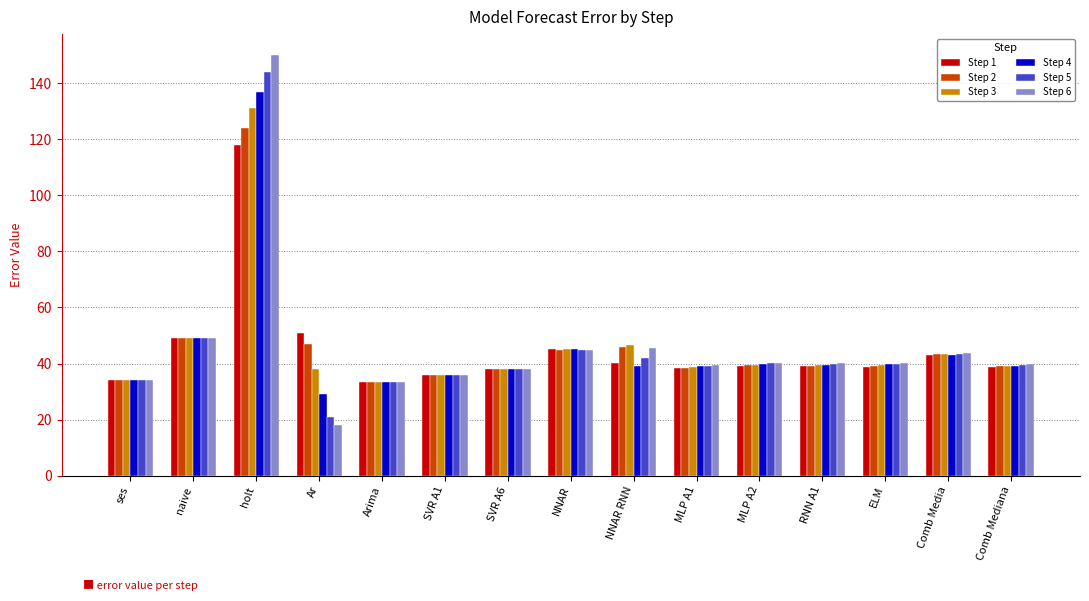

What are all the series names shown in the legend?

Step 1, Step 2, Step 3, Step 4, Step 5, Step 6